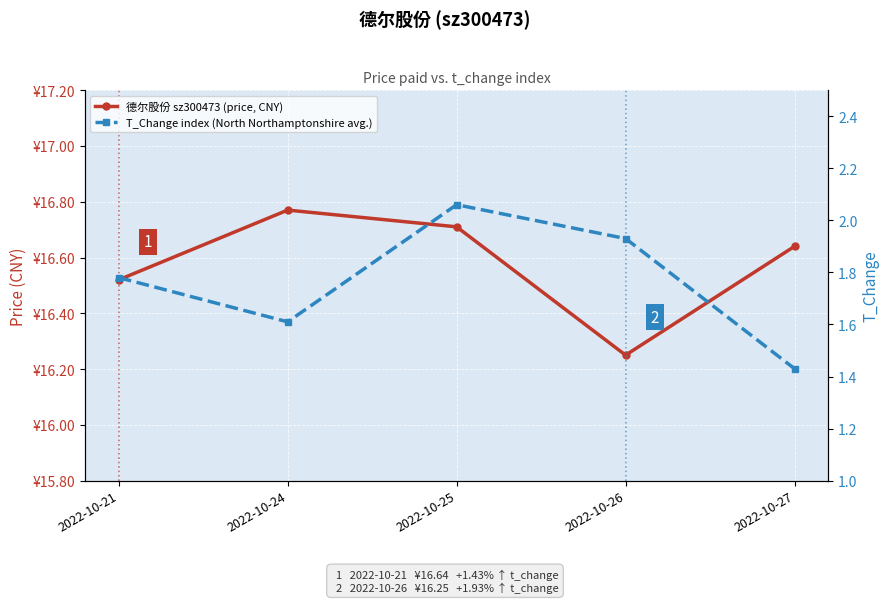

What is the sum of all 德尔股份 sz300473 (price, CNY) values?

82.9